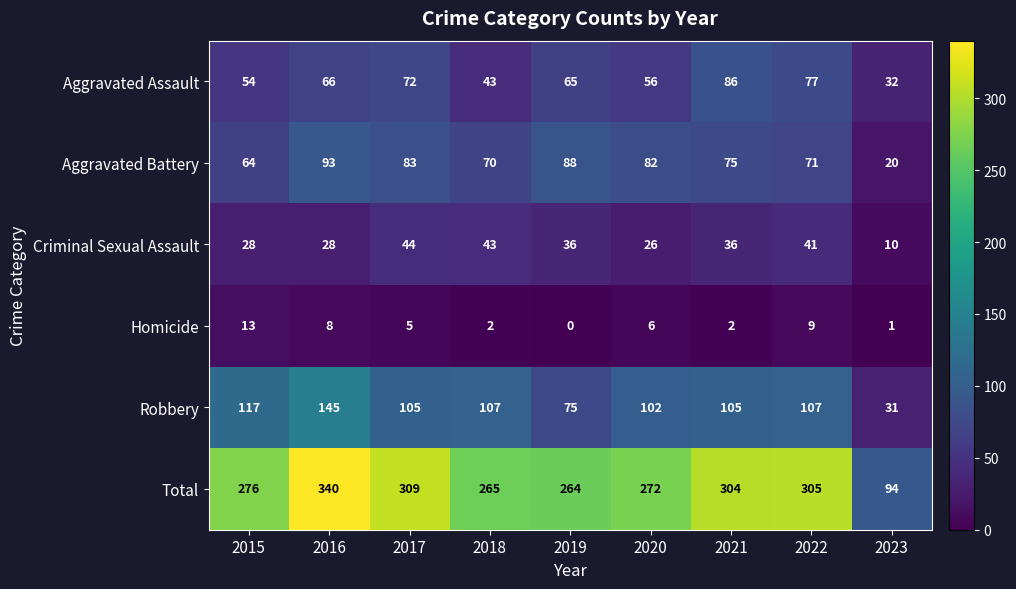

At how many categories does at least one series exceed 61?

9